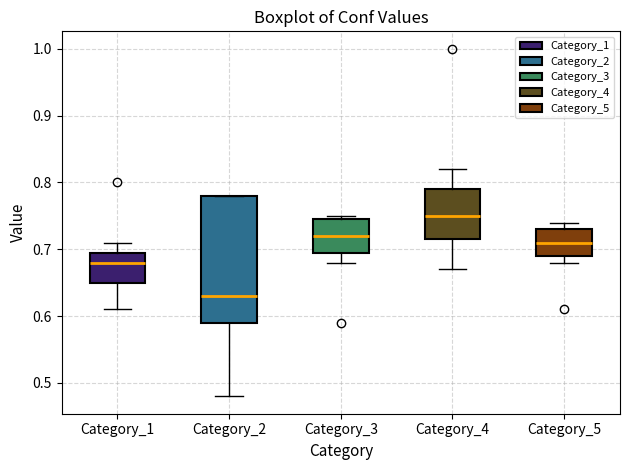

Reading left to right, read every box against the y-axis: the position of its median line, the range the box covers, and the ends of its whiskers. The values are not printed on the chart, so give them approximately, as read against the axis.

Category_1: median 0.68, box 0.65 to 0.70, whiskers 0.61 to 0.71
Category_2: median 0.63, box 0.59 to 0.78, whiskers 0.48 to 0.78
Category_3: median 0.72, box 0.70 to 0.75, whiskers 0.68 to 0.75 (just above the box's upper edge)
Category_4: median 0.75, box 0.72 to 0.79, whiskers 0.67 to 0.82
Category_5: median 0.71, box 0.69 to 0.73, whiskers 0.68 to 0.74